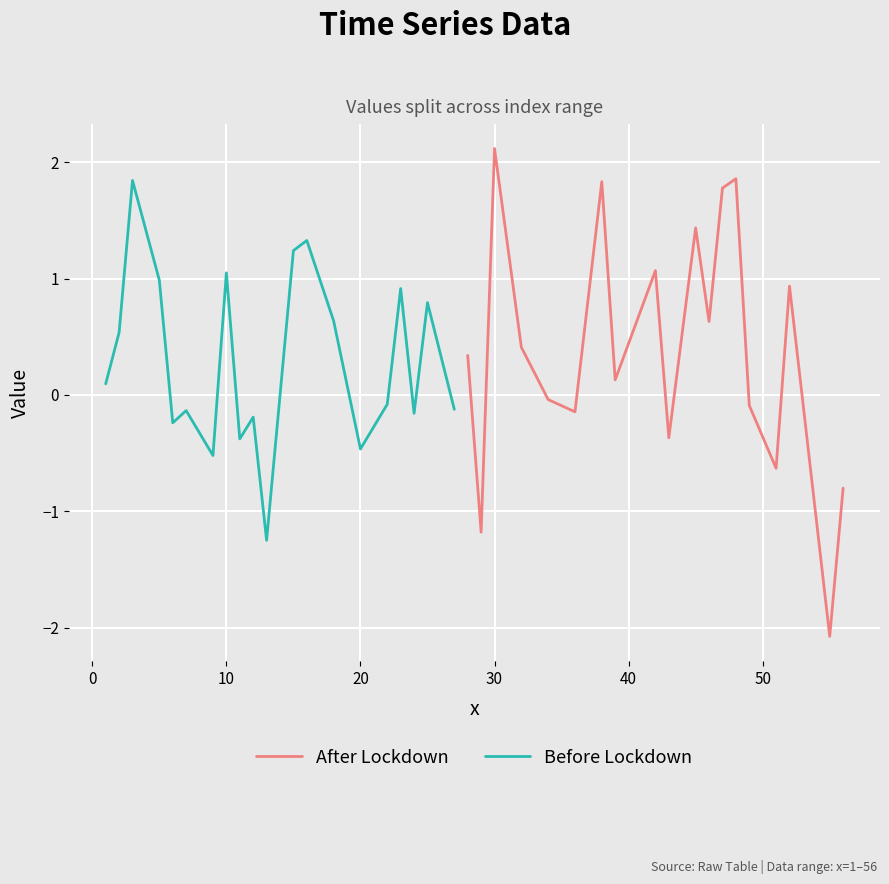

What is the lowest value of the After Lockdown series?

-2.1